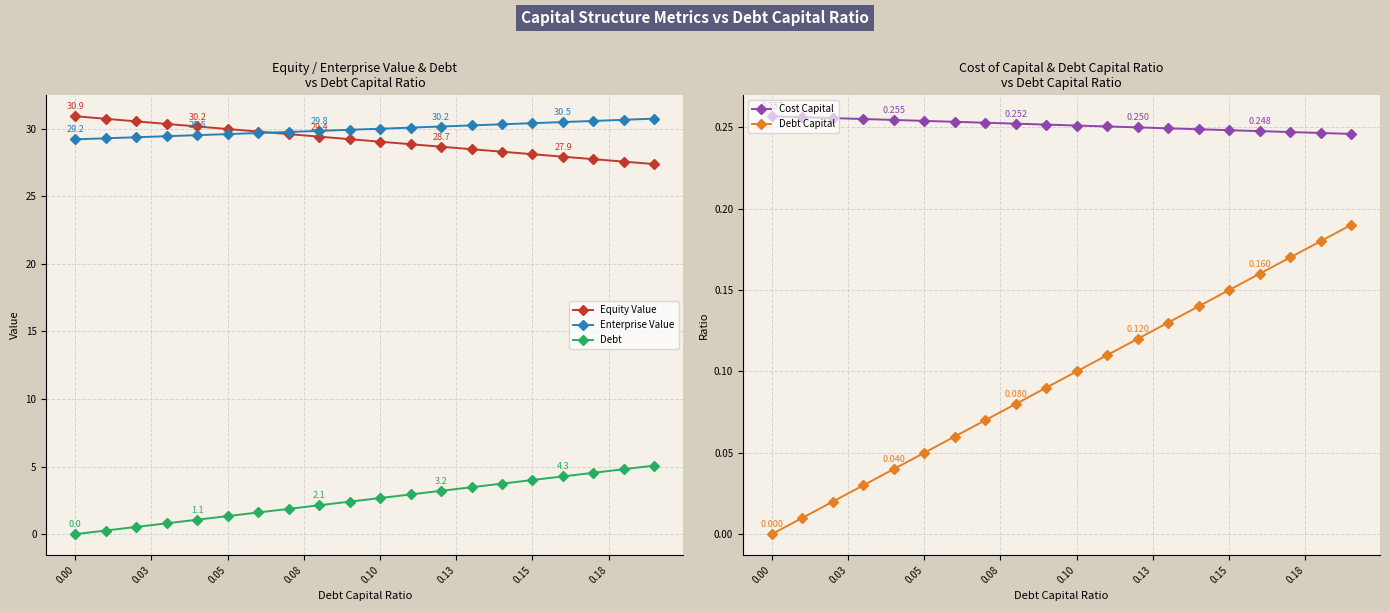

What are all the series names shown in the legend?

Equity Value, Enterprise Value, Debt, Cost Capital, Debt Capital